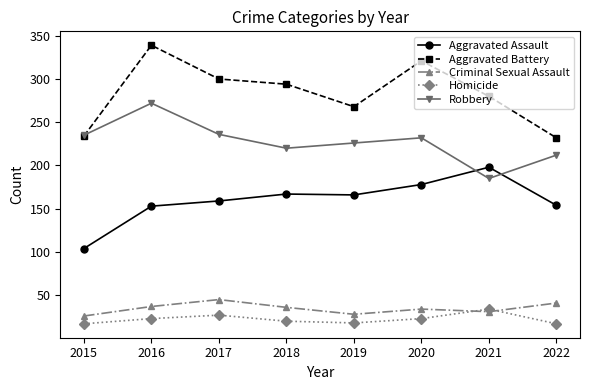

At 2021, list the series in order from largest to smallest.

Aggravated Battery, Aggravated Assault, Robbery, Homicide, Criminal Sexual Assault